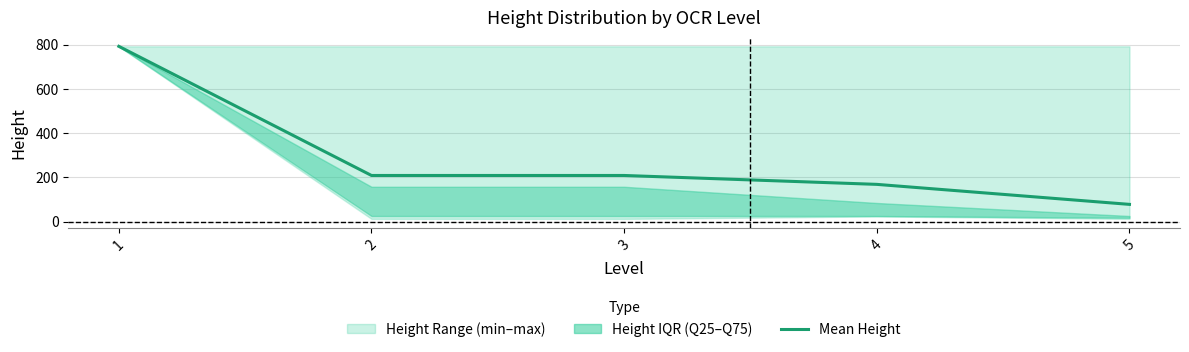

What is the value of the 5th point from the left?

78.5